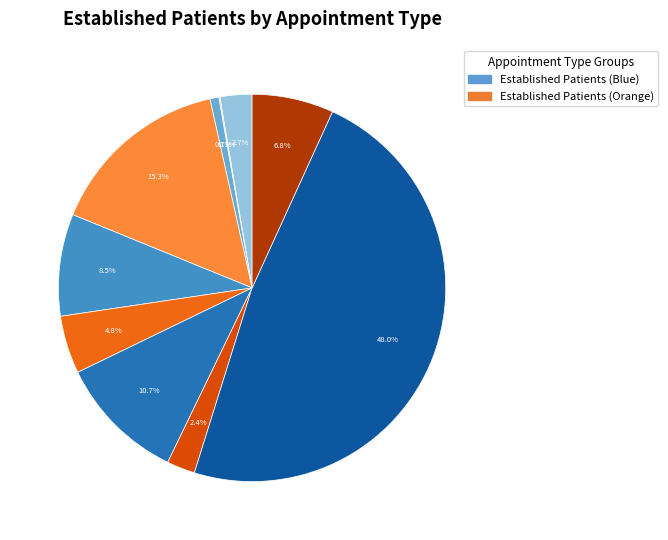

Count the number of slices in the pie.

11